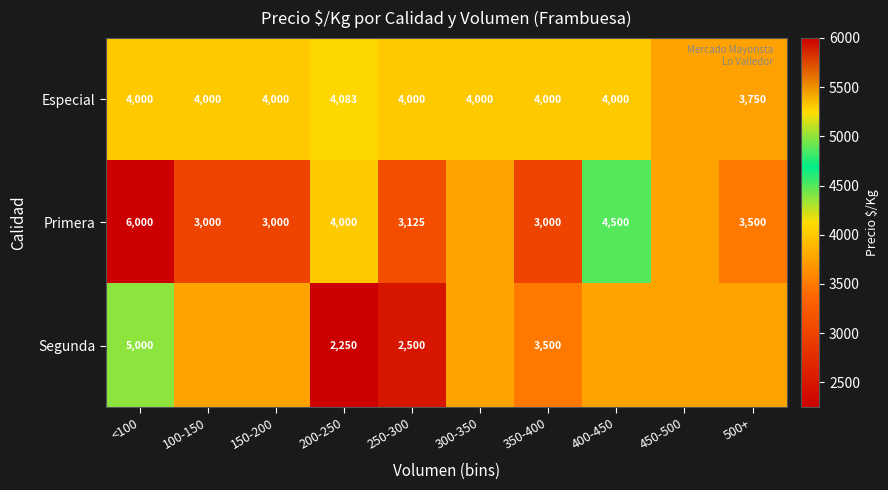

Is the value of Especial at 300-350 greater than the value of Primera at <100?

No